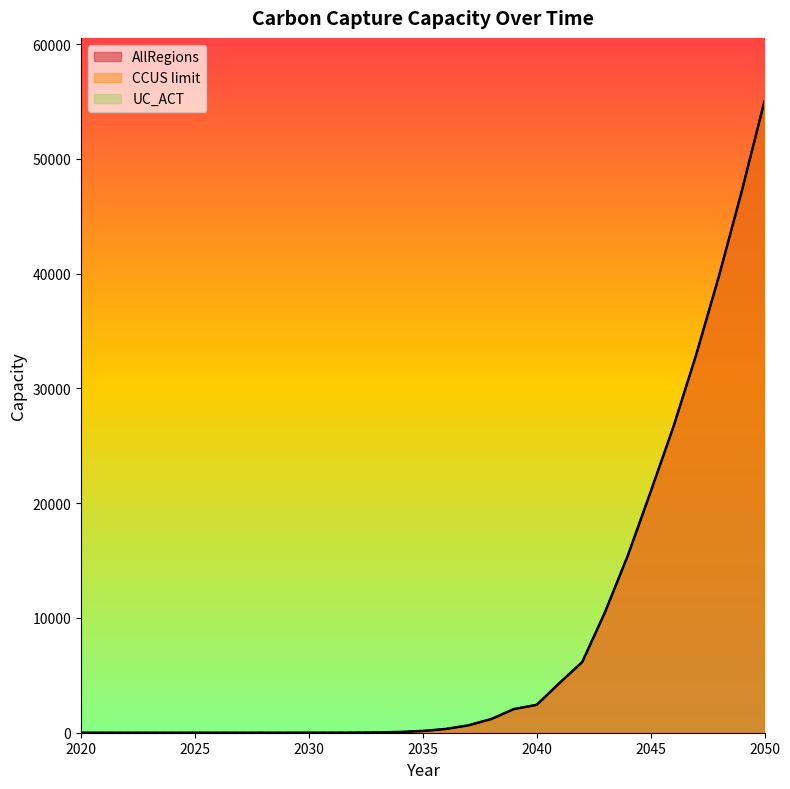

Which series has the largest range (max minus min)?

AllRegions